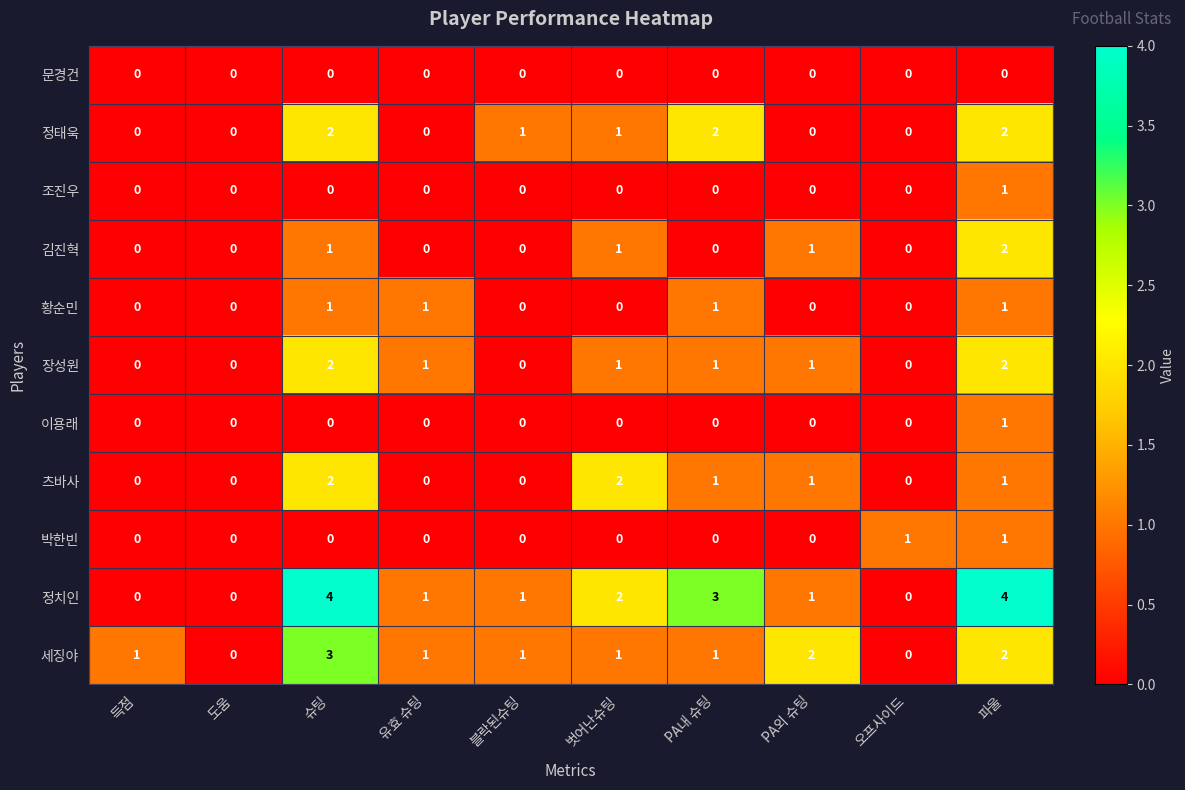

Is the value of 츠바사 at 유효 슈팅 greater than the value of 황순민 at 파울?

No